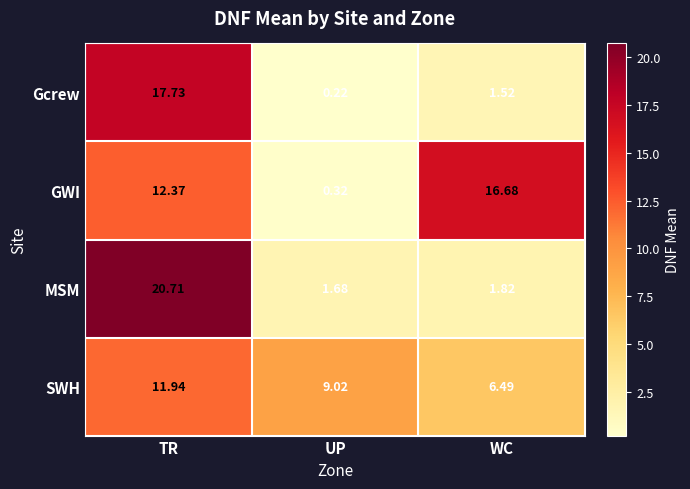

Which series has the largest range (max minus min)?

MSM